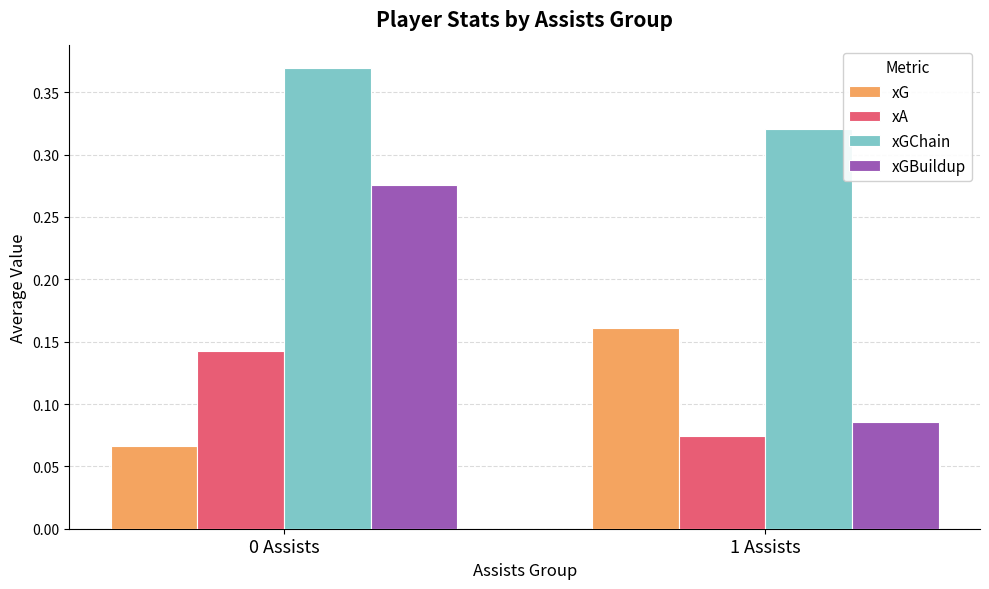

What is the sum of all xGChain values?

0.7